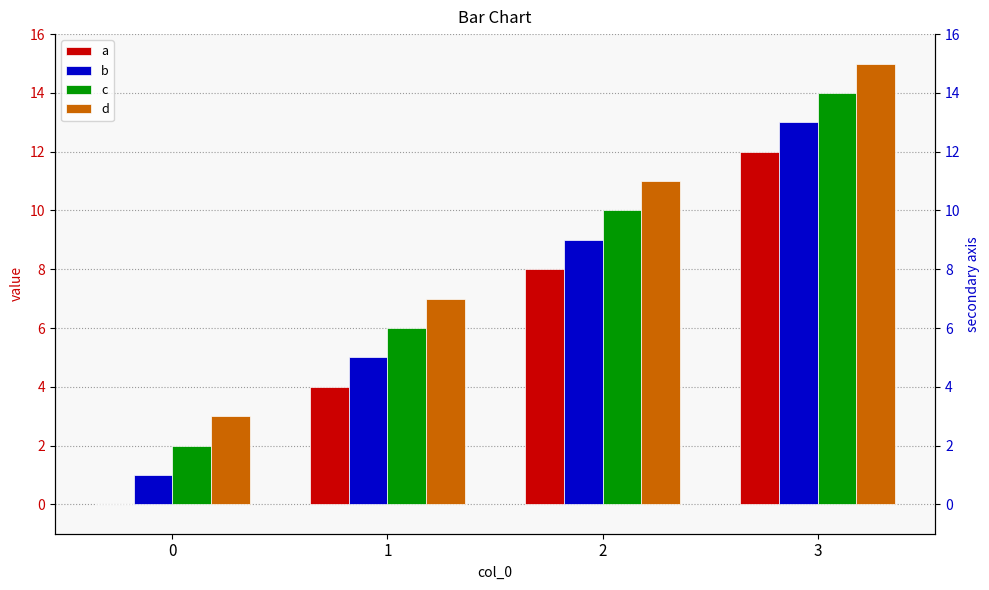

Reading left to right, what are all the values shown in this chart?

a: 0=0	1=4	2=8	3=12
b: 0=1	1=5	2=9	3=13
c: 0=2	1=6	2=10	3=14
d: 0=3	1=7	2=11	3=15